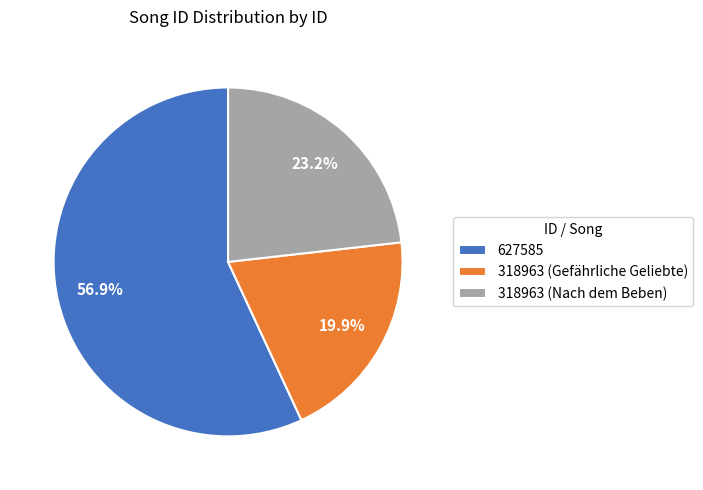

What portion of the pie excludes 627585?

43.1%